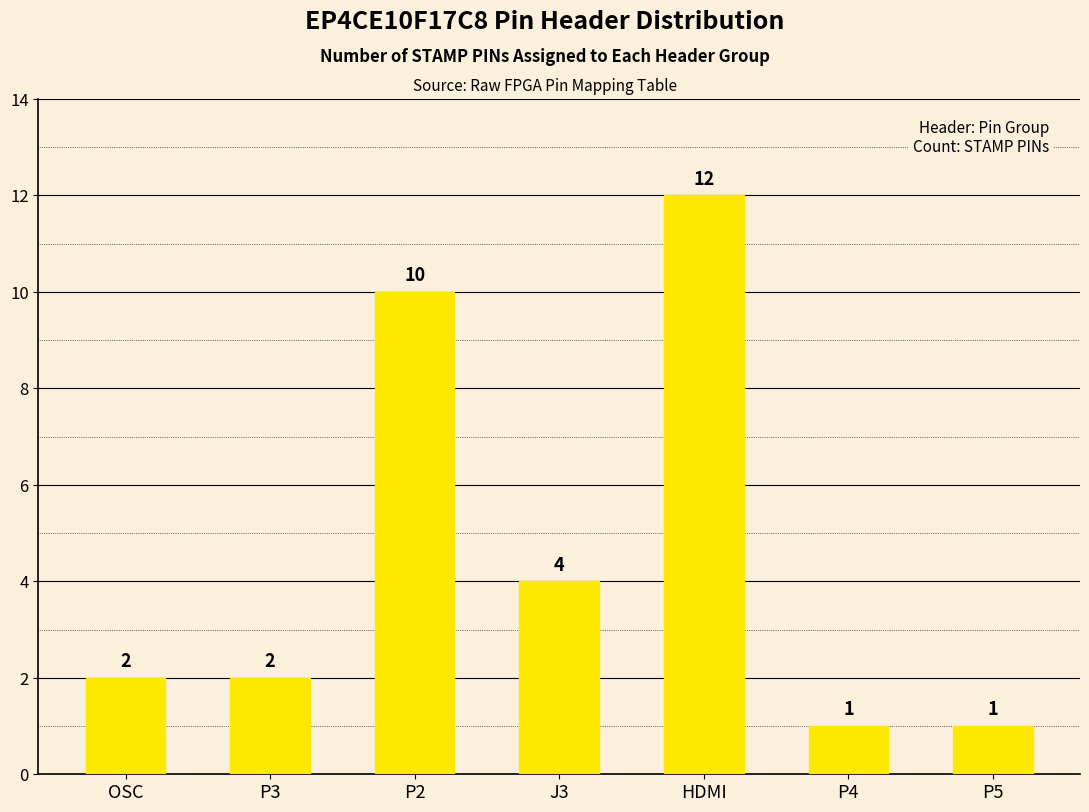

The value at P4 is 1. True or false?

True